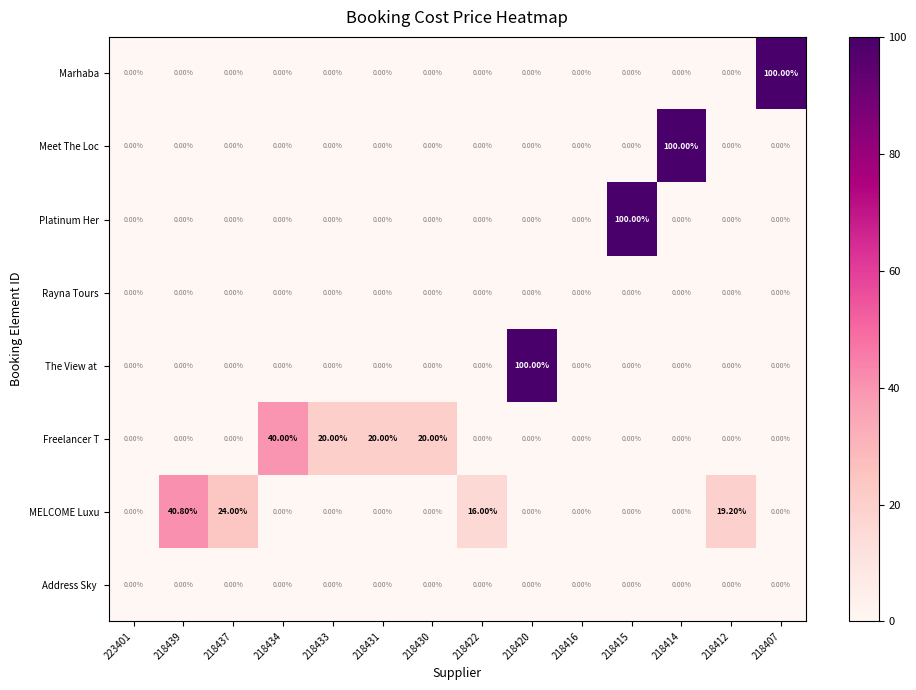

At how many categories does at least one series exceed 98?

4